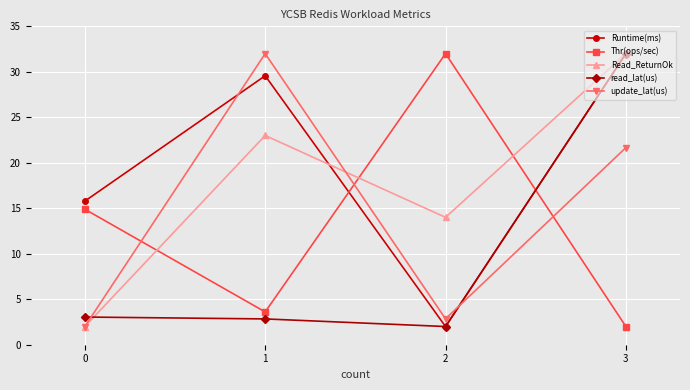

Is the value of Thr(ops/sec) at 3 greater than the value of Runtime(ms) at 1?

No